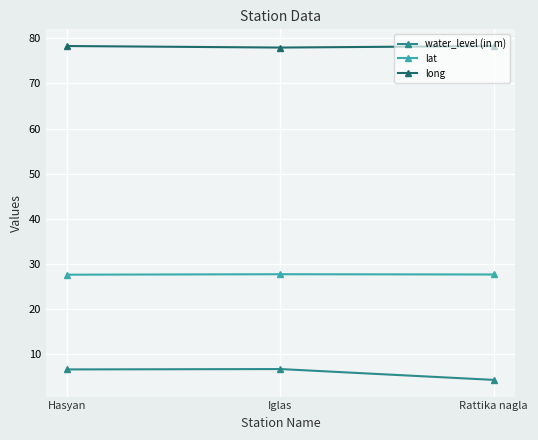

What is the average value of the water_level (in m) series?

5.9